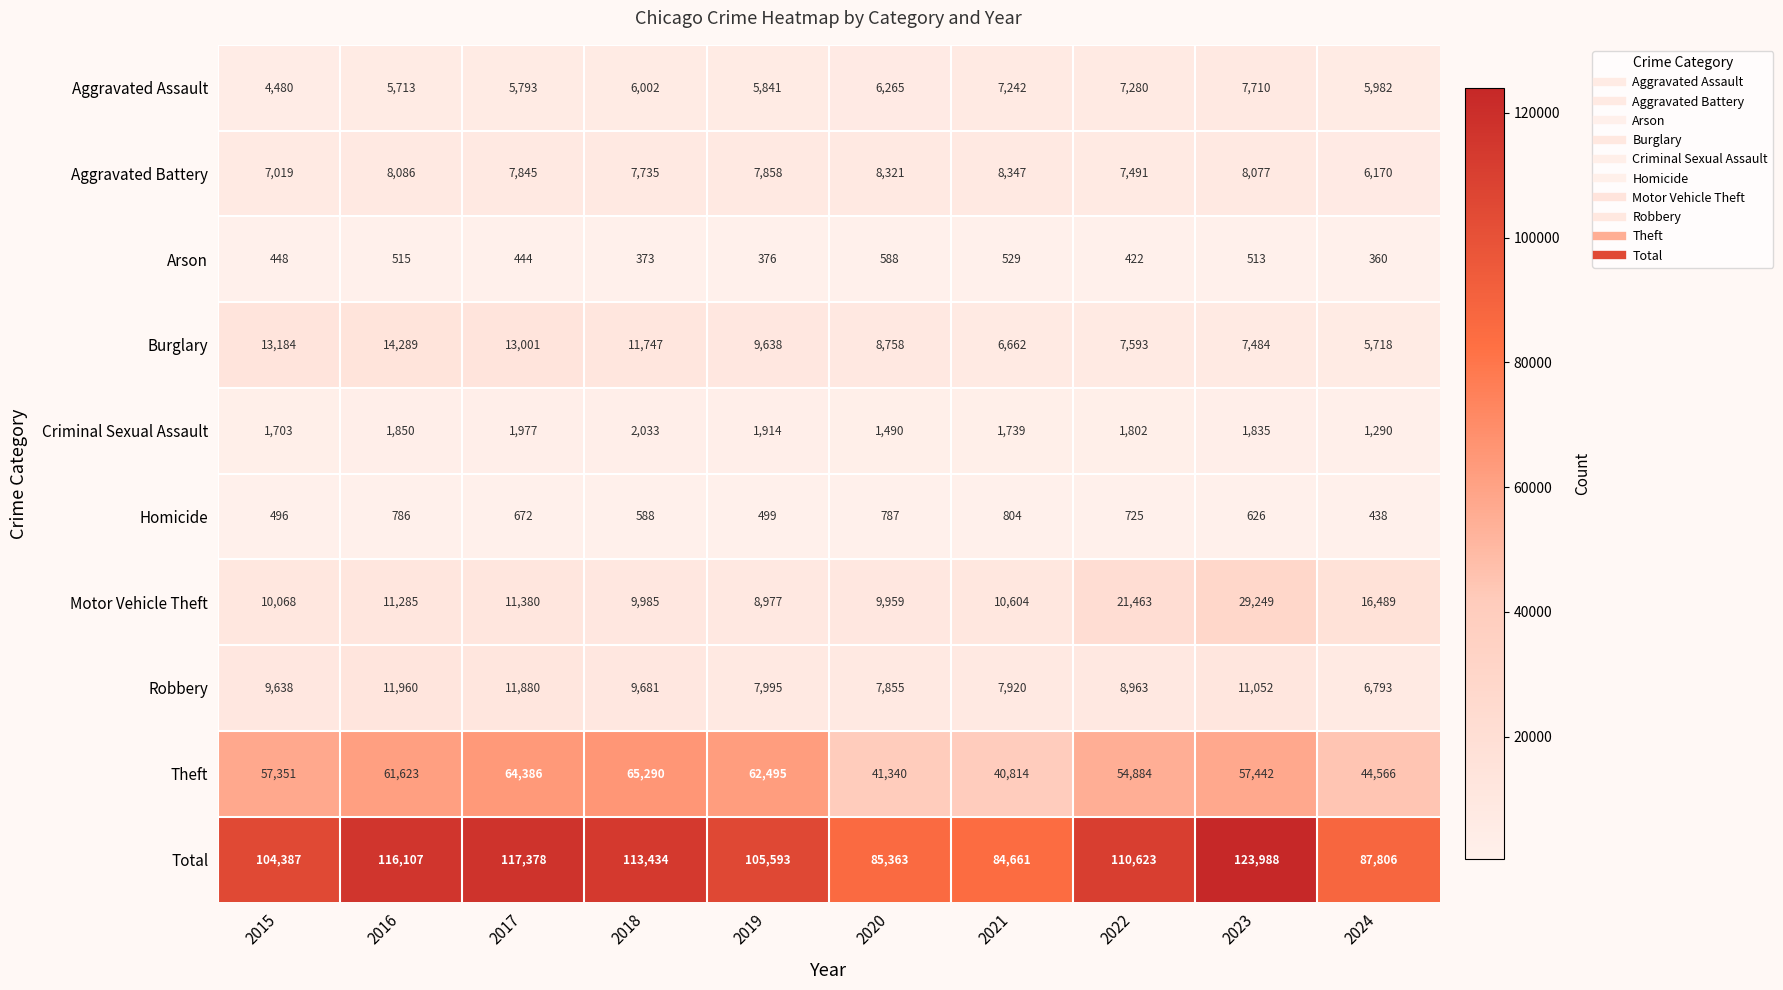

What is the maximum value shown in the chart?

123988